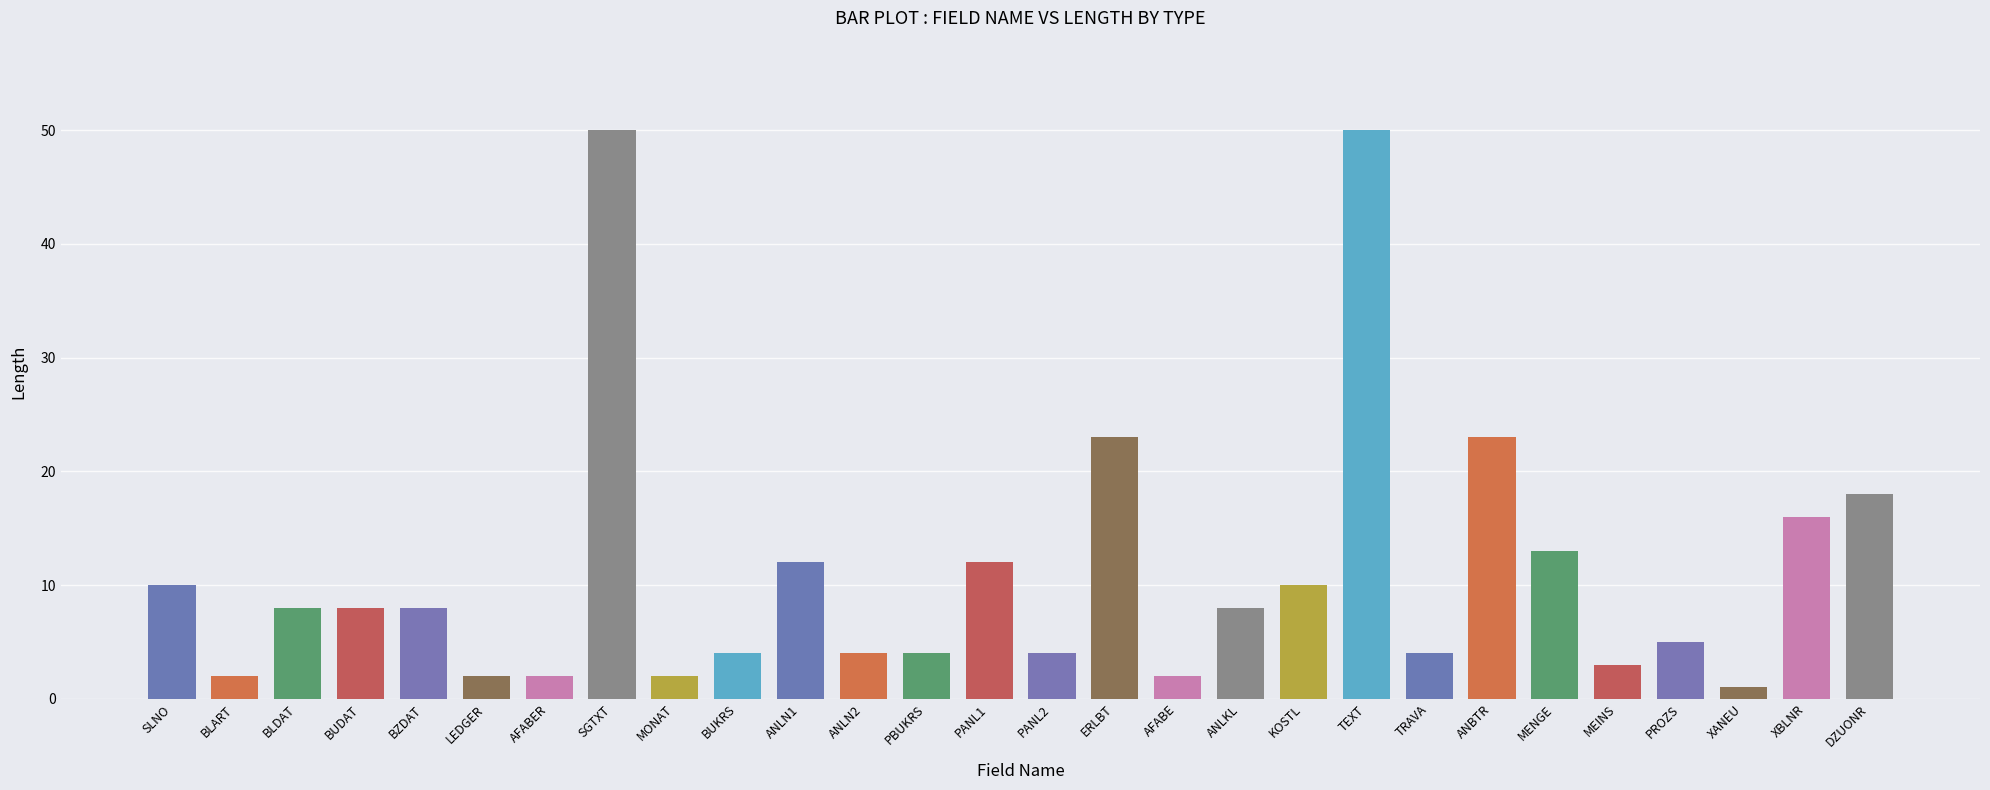

Approximately how many times larger is the value at MEINS compared to MONAT?

1.5